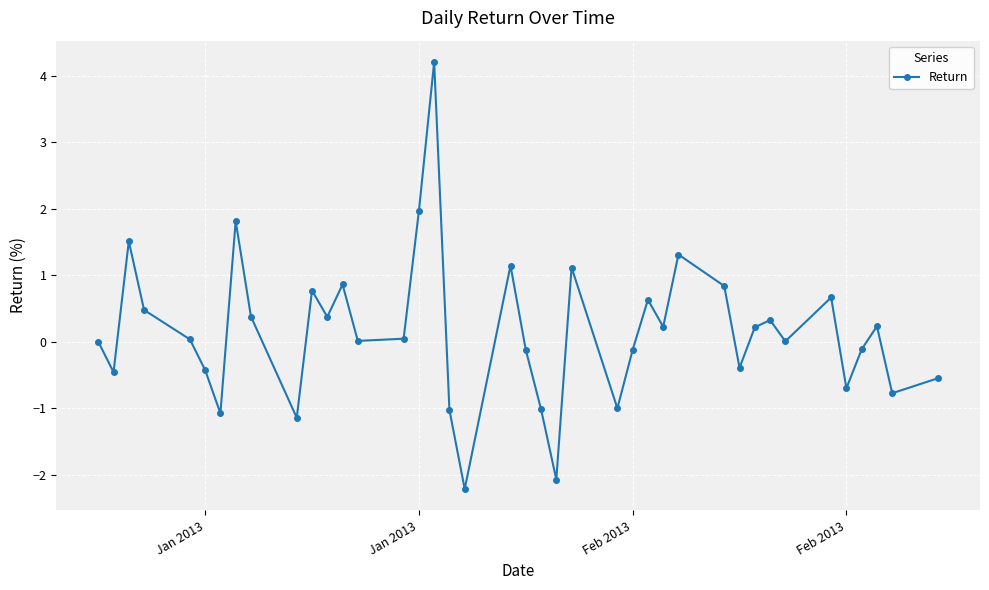

What is the sum of all values?

5.9